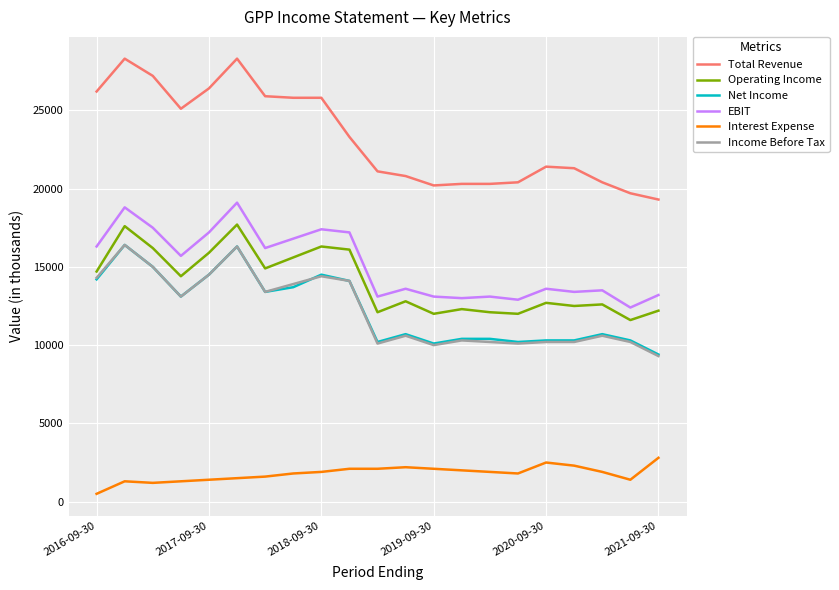

True or false: Operating Income and EBIT intersect in this chart.

False